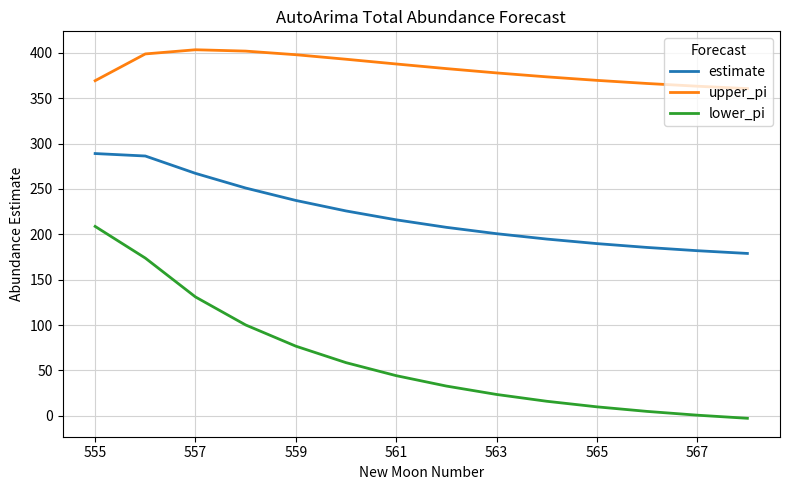

True or false: estimate and lower_pi cross at least once.

False